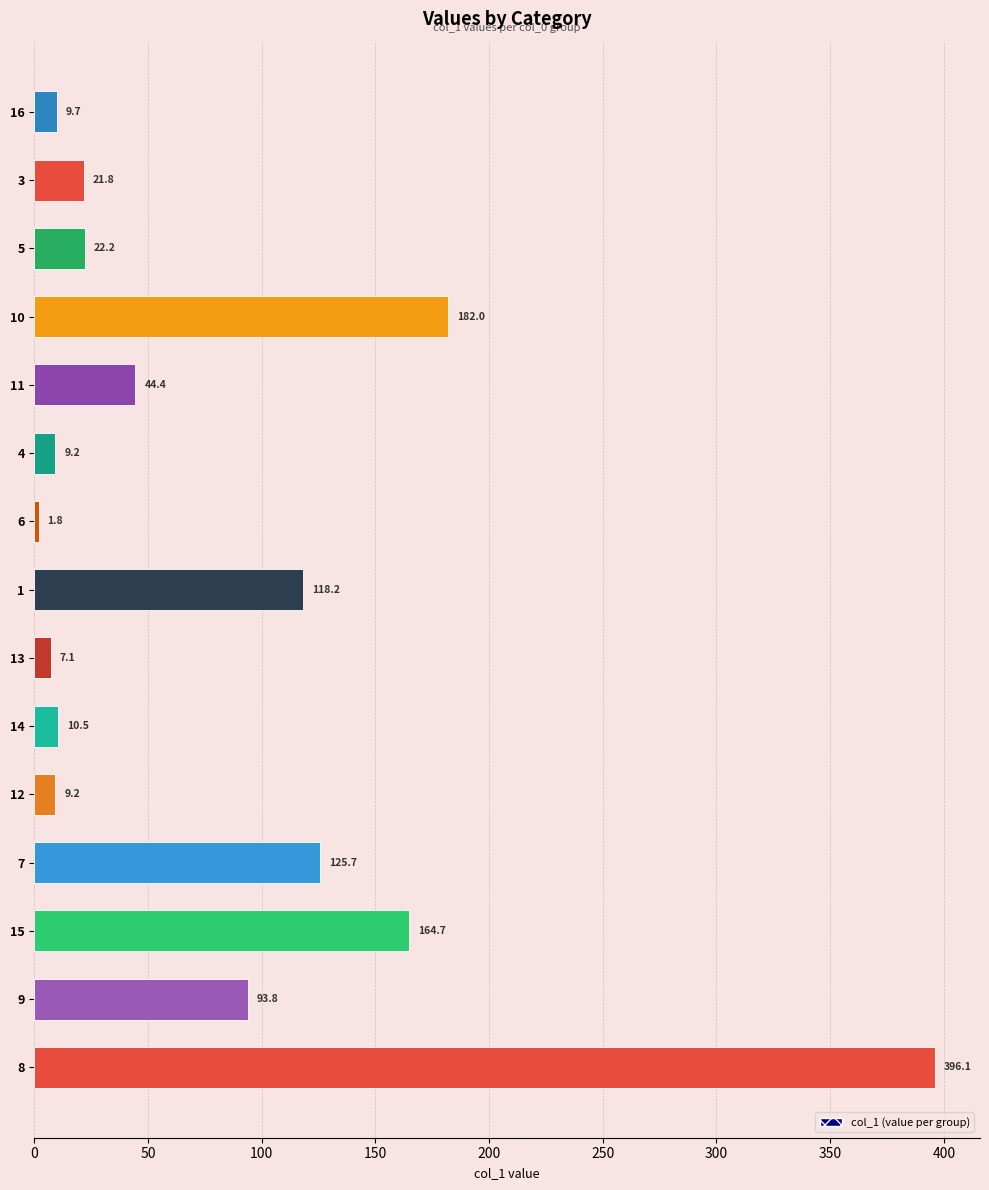

What is the sum of all values?

1216.4